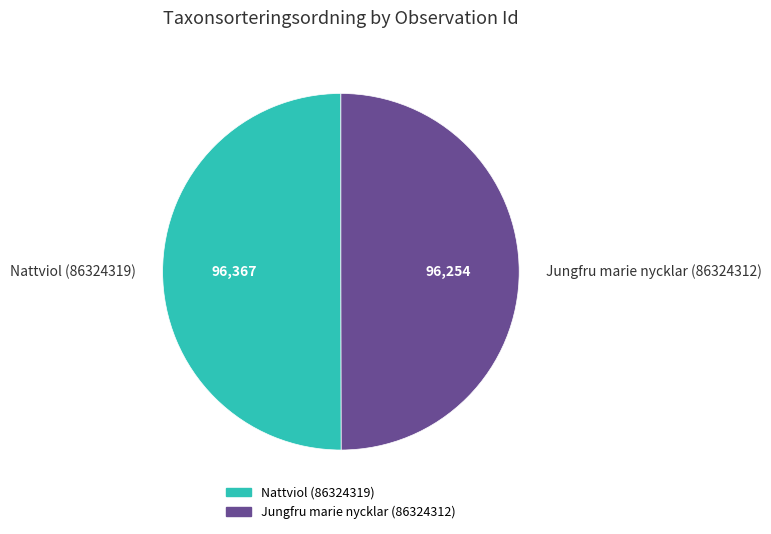

How many segments does this pie chart have?

2